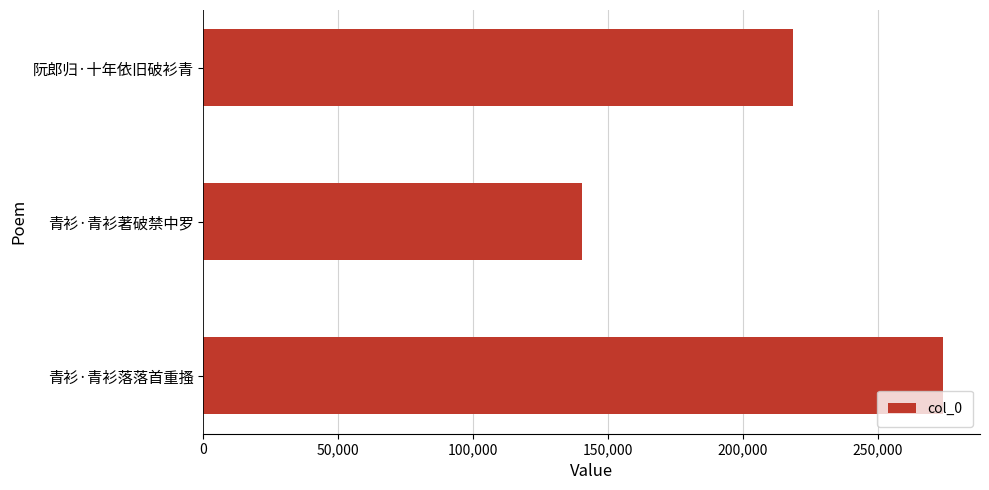

Rank the categories by value from highest to lowest.

青衫·青衫落落首重搔, 阮郎归·十年依旧破衫青, 青衫·青衫著破禁中罗